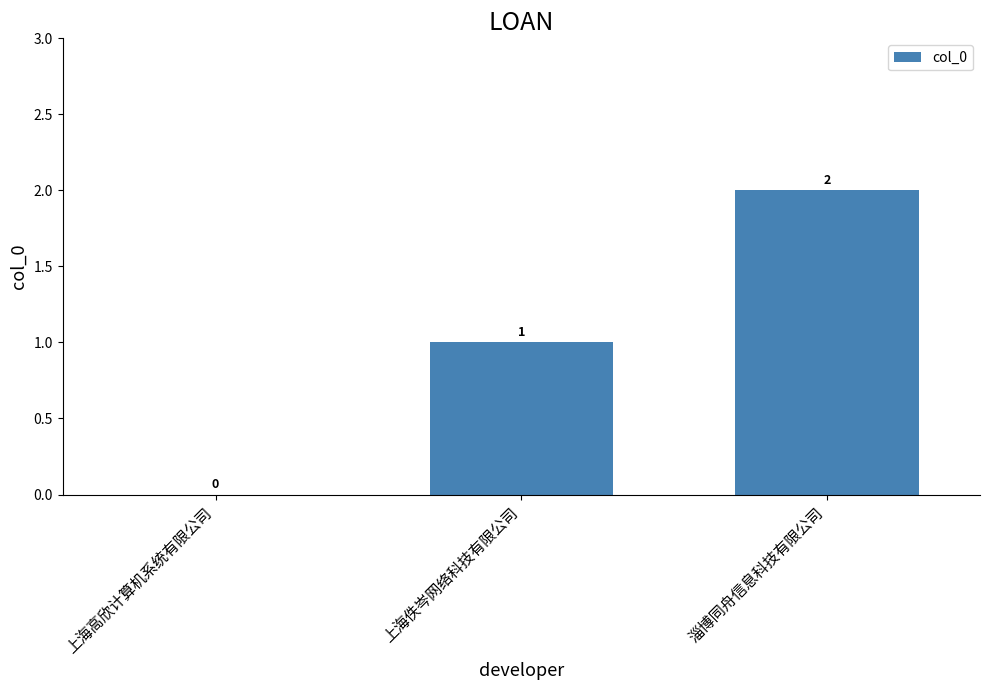

True or false: the data shows 3 at 淄博同舟信息科技有限公司.

False